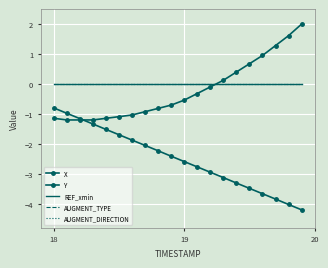

True or false: REF_xmin has more than 2 points higher than both neighbors.

False